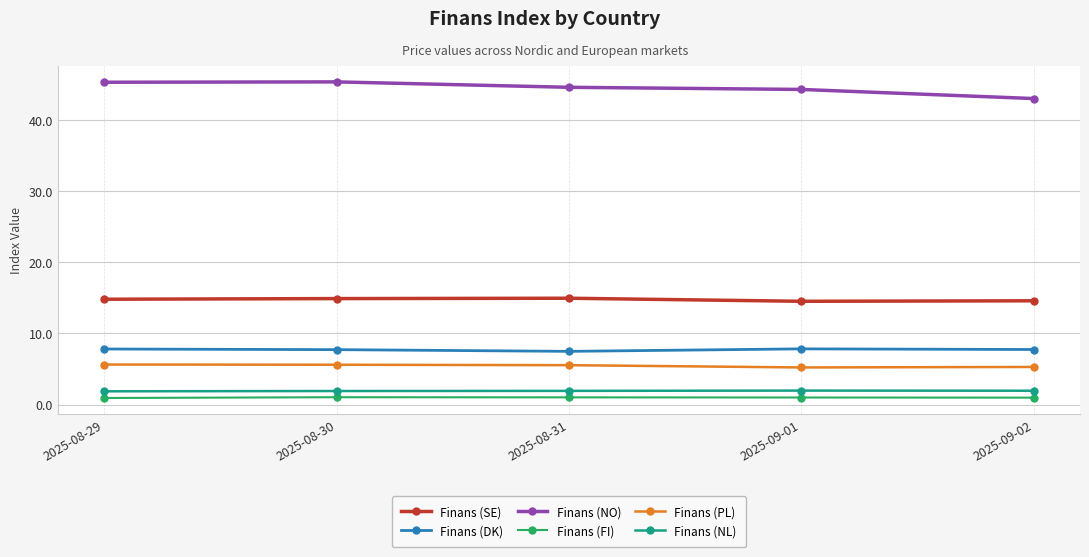

What position from the left is 2025-08-31?

3